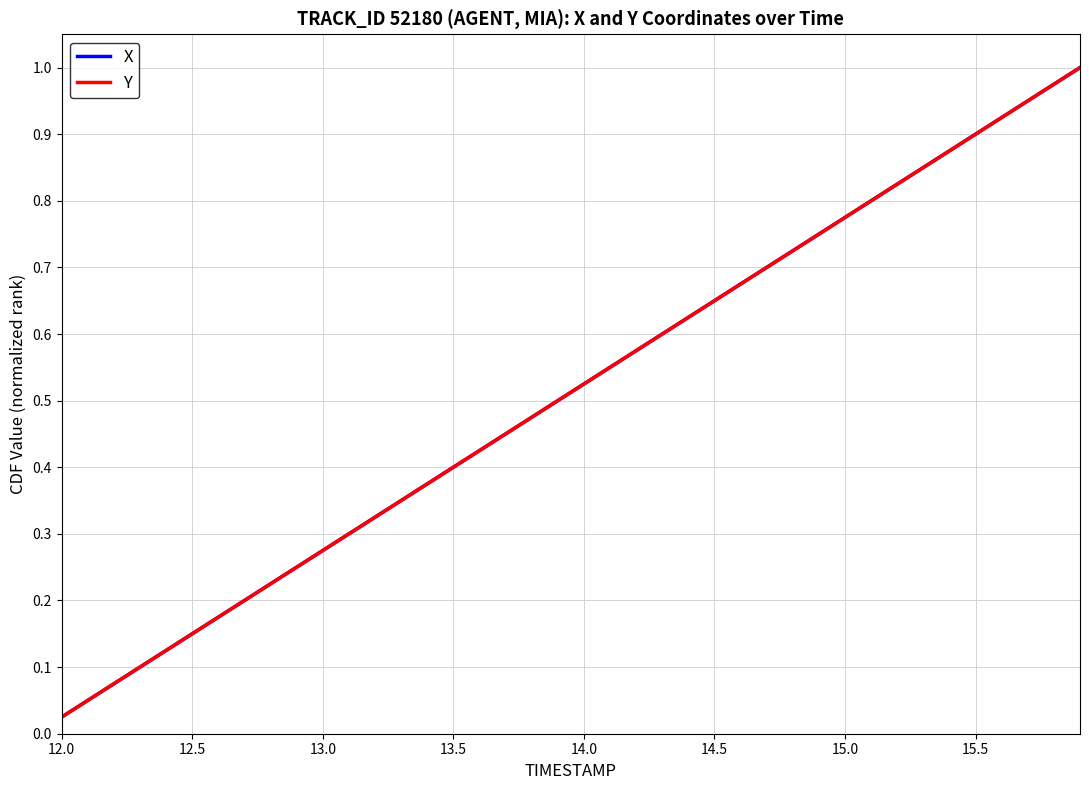

At how many categories does at least one series exceed 0?

40